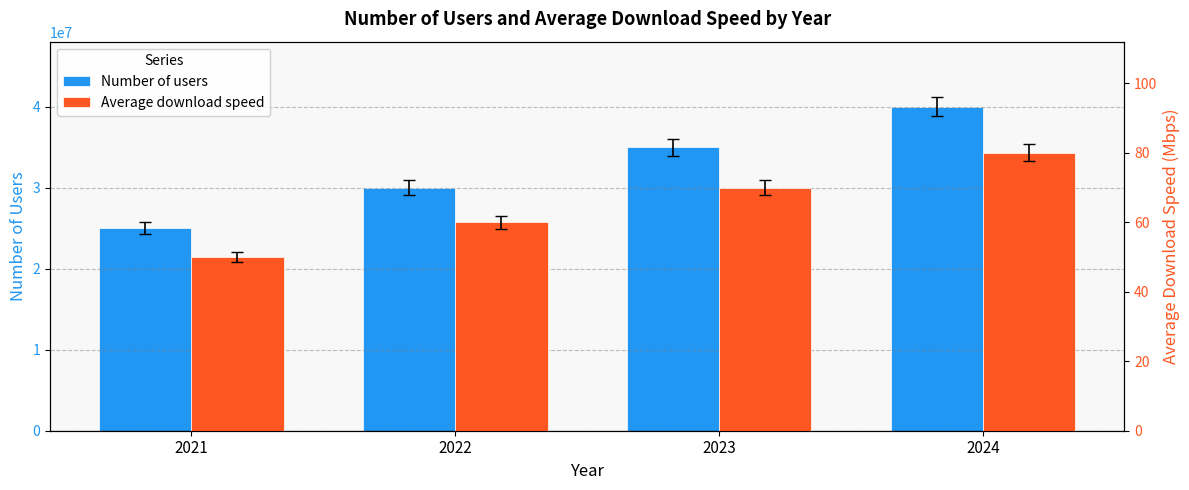

The Average download speed series shows 80 at 2022. True or false?

False